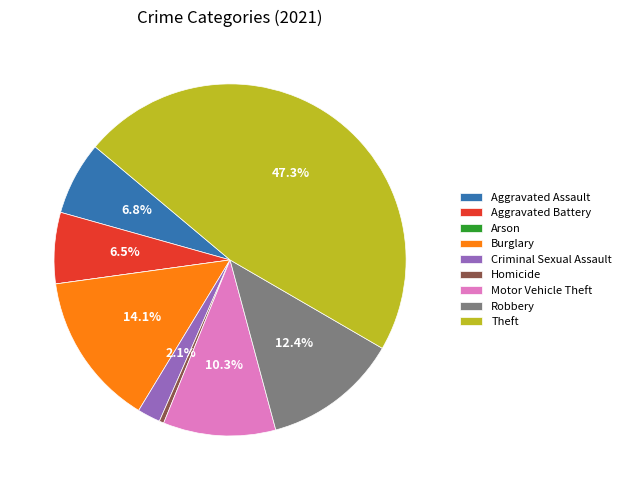

True or false: Criminal Sexual Assault accounts for 2% of the total.

True